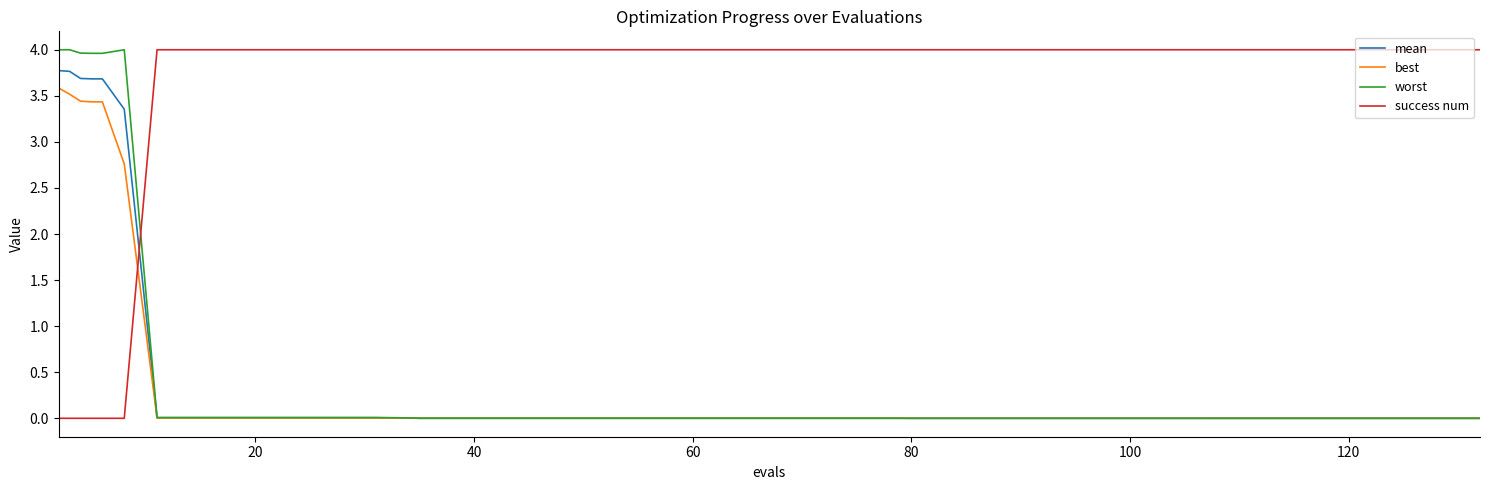

What is the highest value of the worst series?

4.0